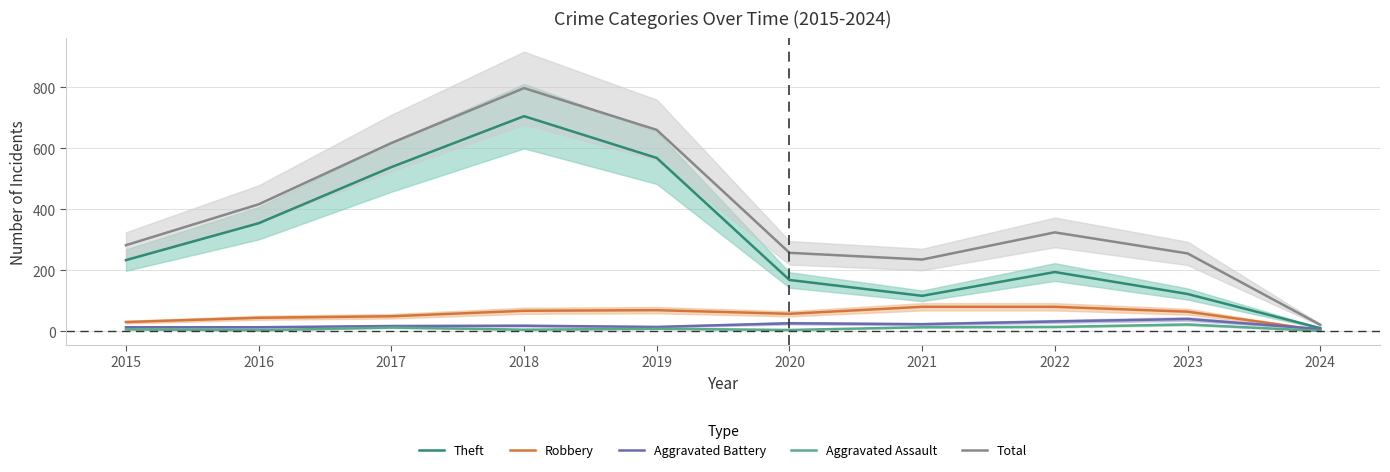

The value of Aggravated Battery at 2024 is 4. True or false?

False